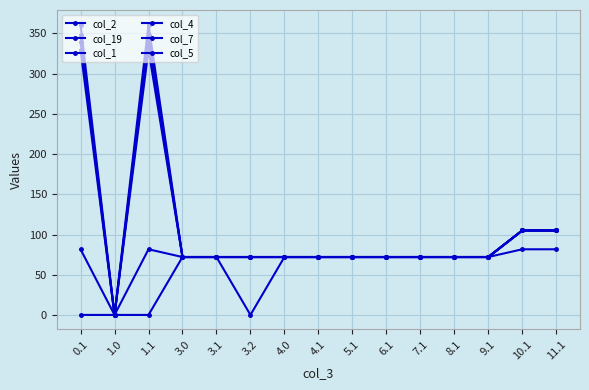

How many lines are shown in the chart?

6